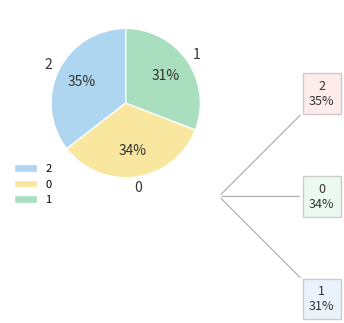

True or false: 0 accounts for 25% of the total.

False